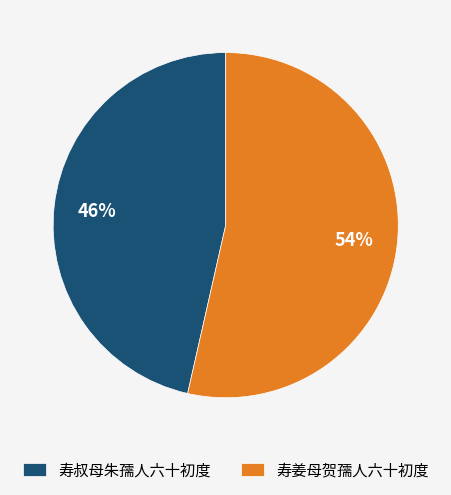

Which has a higher value, 寿叔母朱孺人六十初度 or 寿姜母贺孺人六十初度?

寿姜母贺孺人六十初度